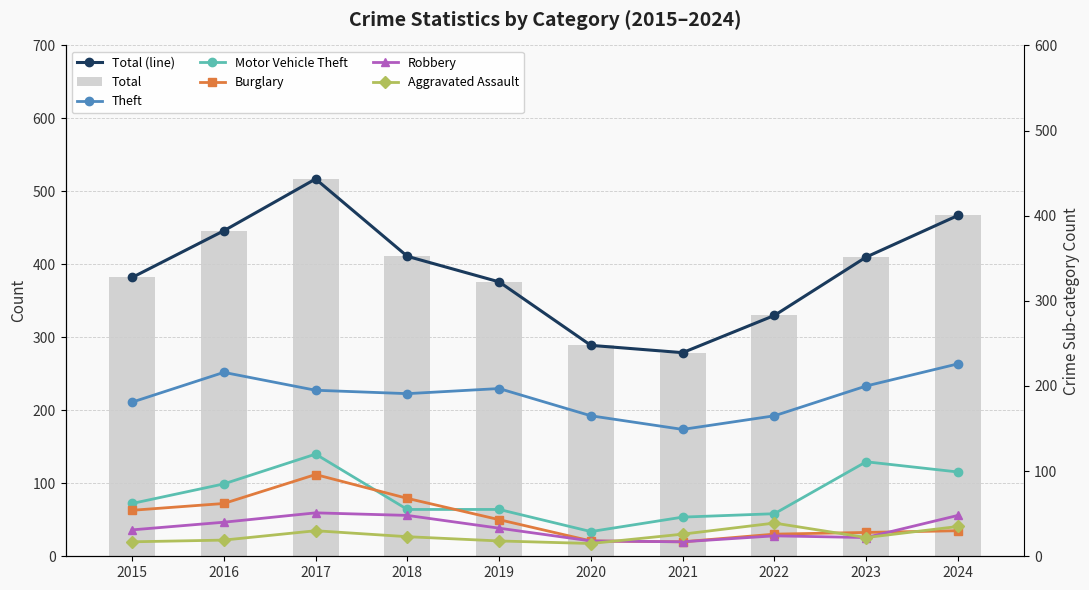

Where does the Aggravated Assault series first go above 23?

2017